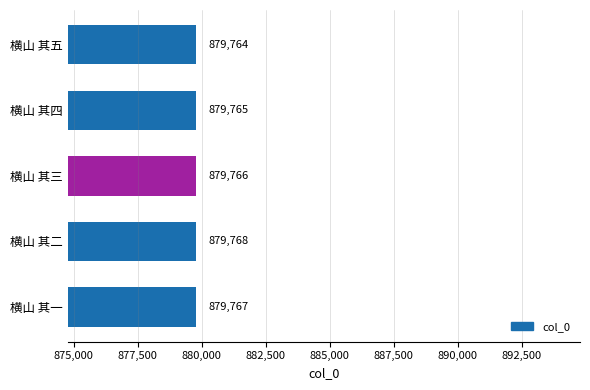

What is the difference between the maximum and minimum values?

4